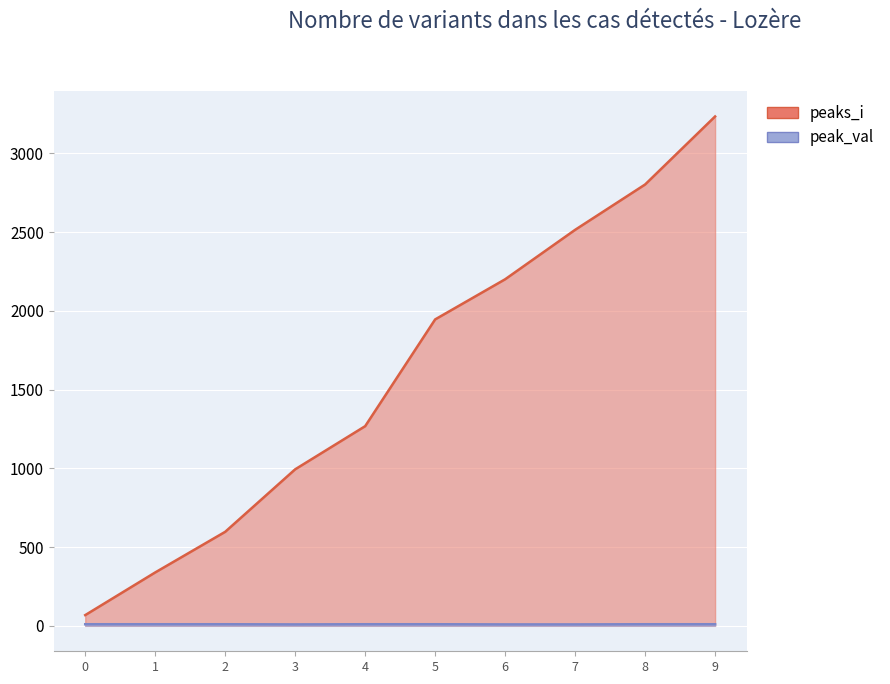

True or false: peak_val and peaks_i cross at least once.

False